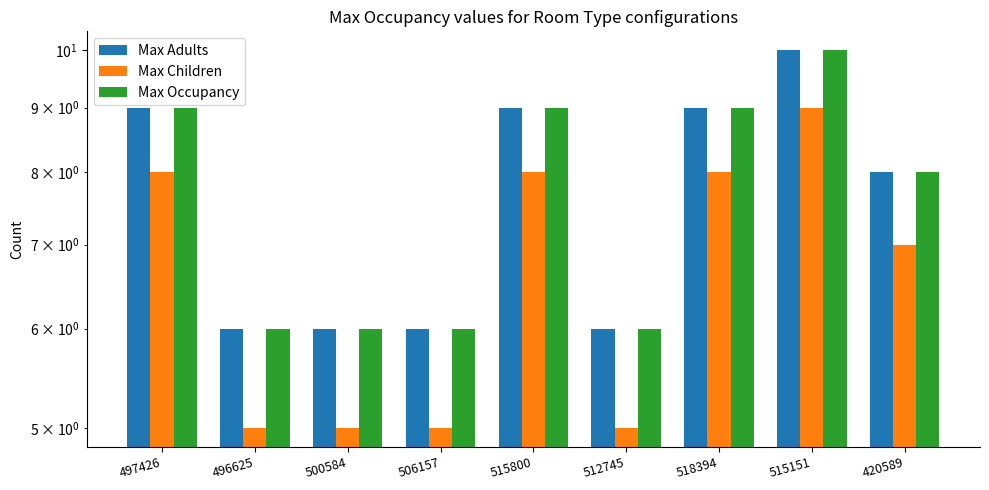

Reading left to right, what are all the values shown in this chart?

Max Adults: 9	6	6	6	9	6	9	10	8
Max Children: 8	5	5	5	8	5	8	9	7
Max Occupancy: 9	6	6	6	9	6	9	10	8